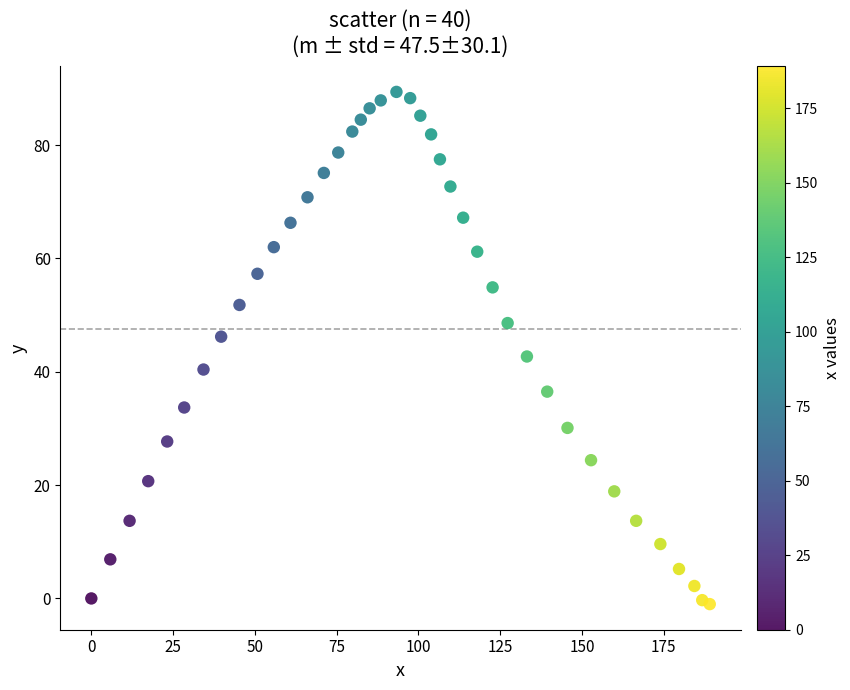

What is the range of X values (max minus min)?

189.1